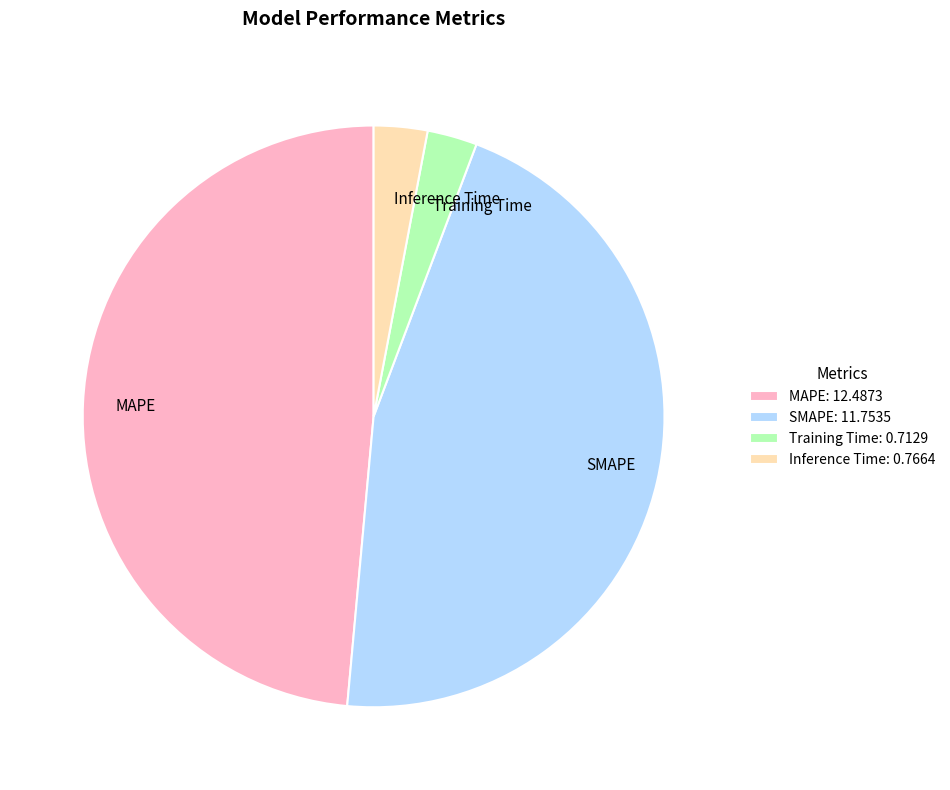

The SMAPE slice represents 37% of the pie. True or false?

False